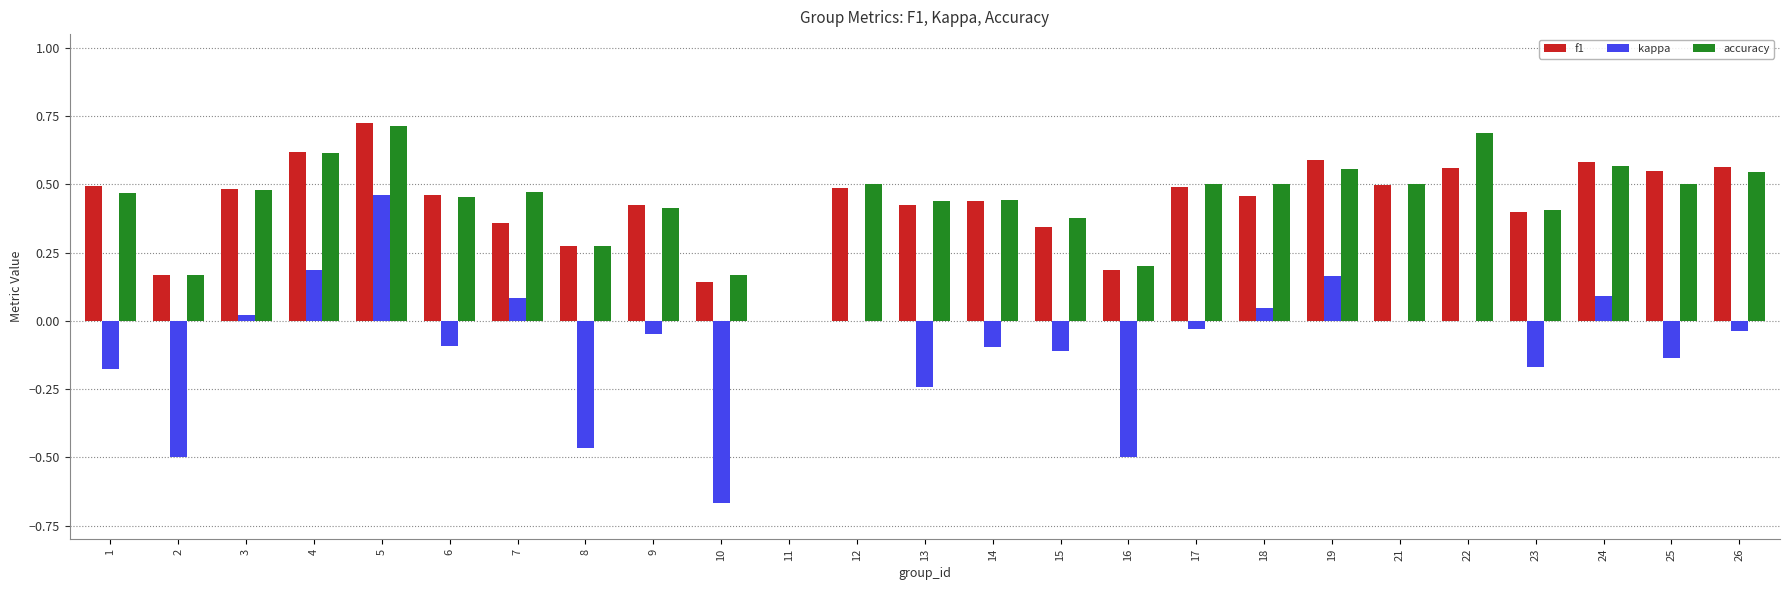

Between 5 and 11, which series saw the biggest shift?

f1